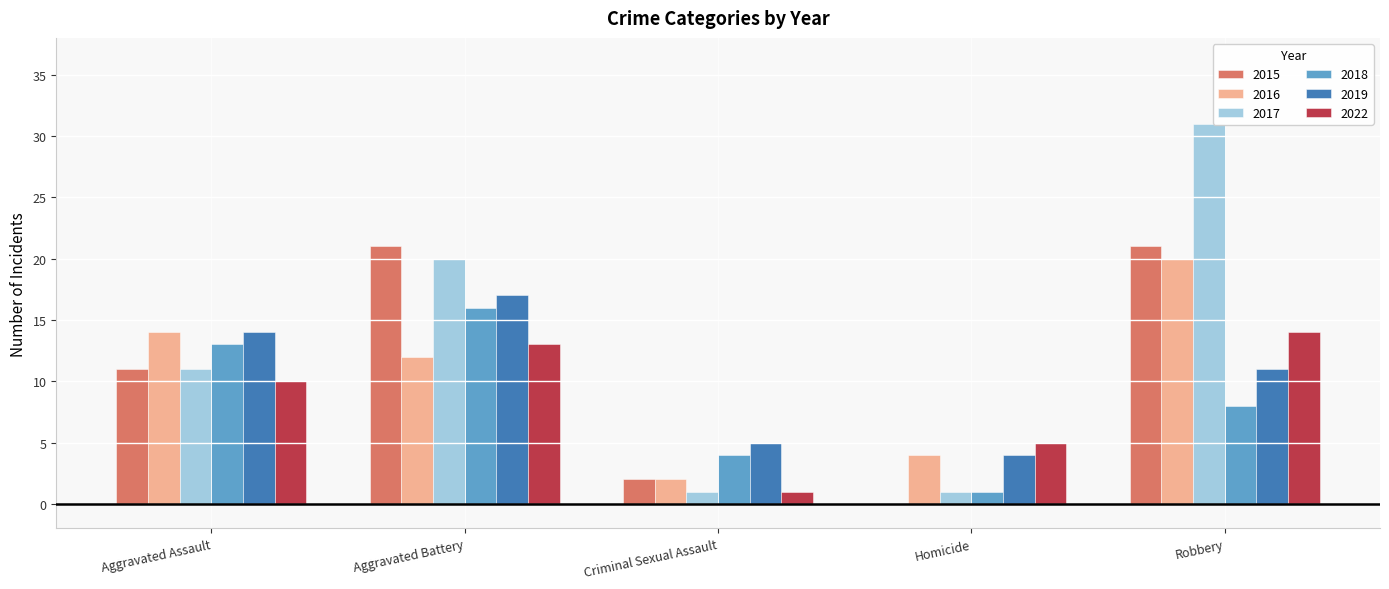

Which category has the highest value in the 2016 series?

Robbery